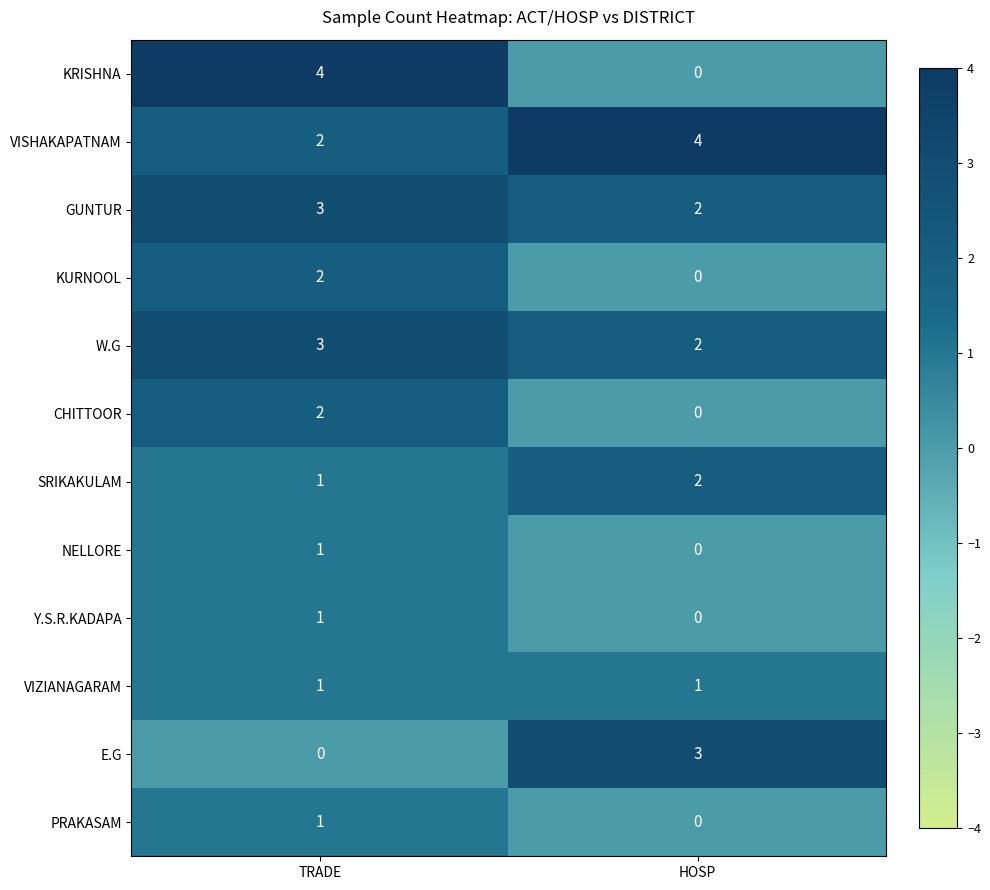

What value does the VISHAKAPATNAM series have at HOSP?

4